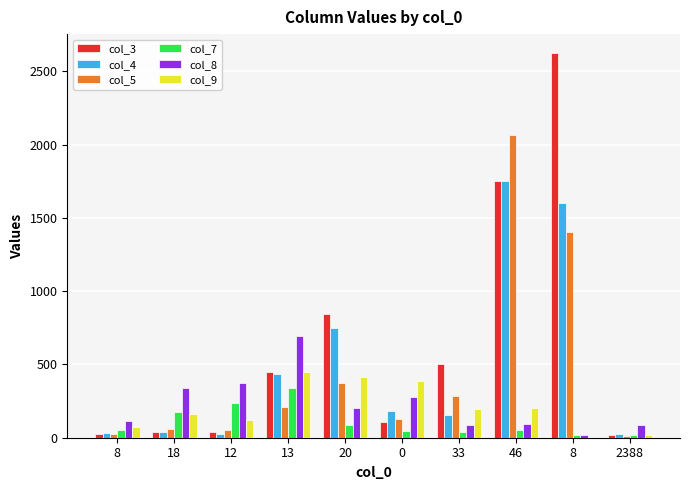

At which label does col_3 reach its peak?

8